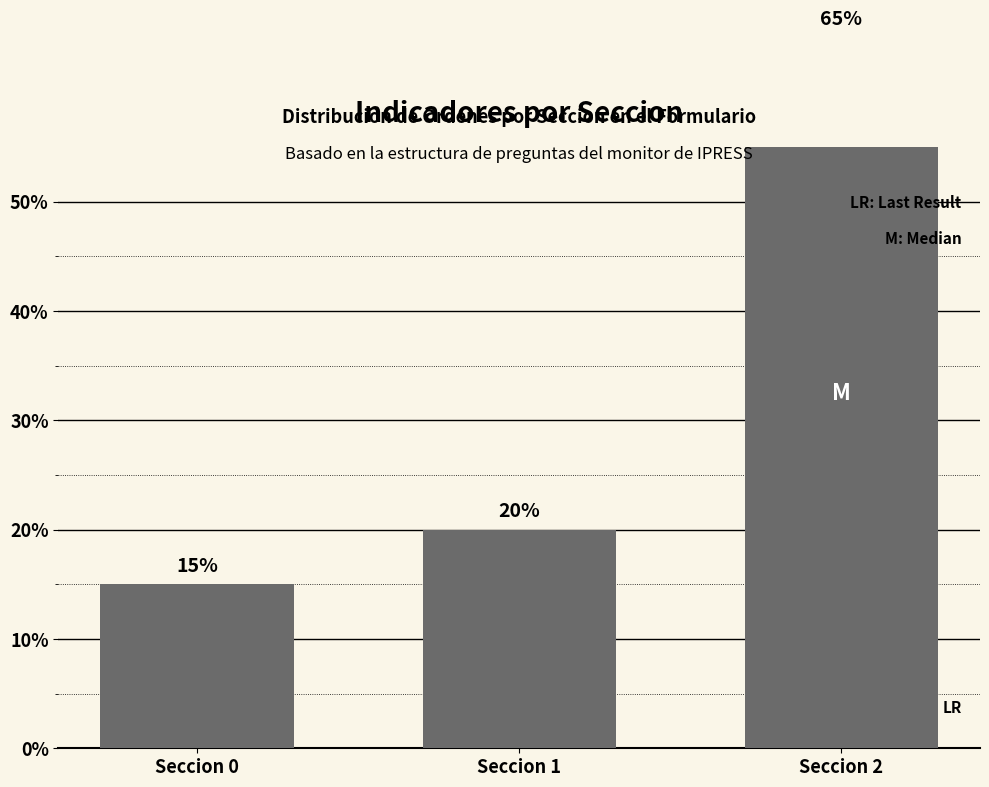

Count the values in the range 15 to 65.

3